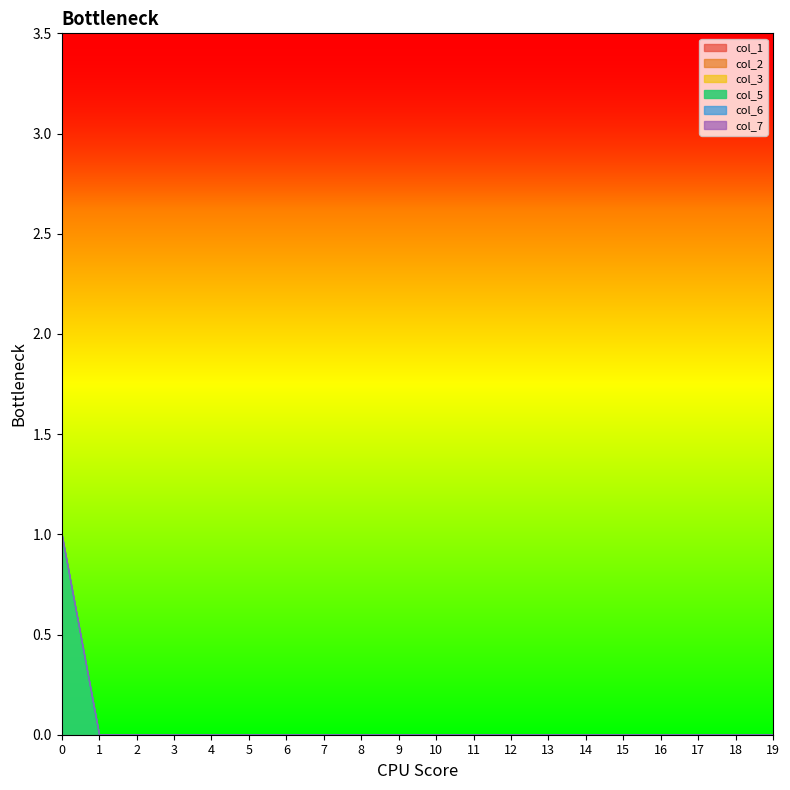

True or false: col_7 has more than 2 interior local peaks.

False